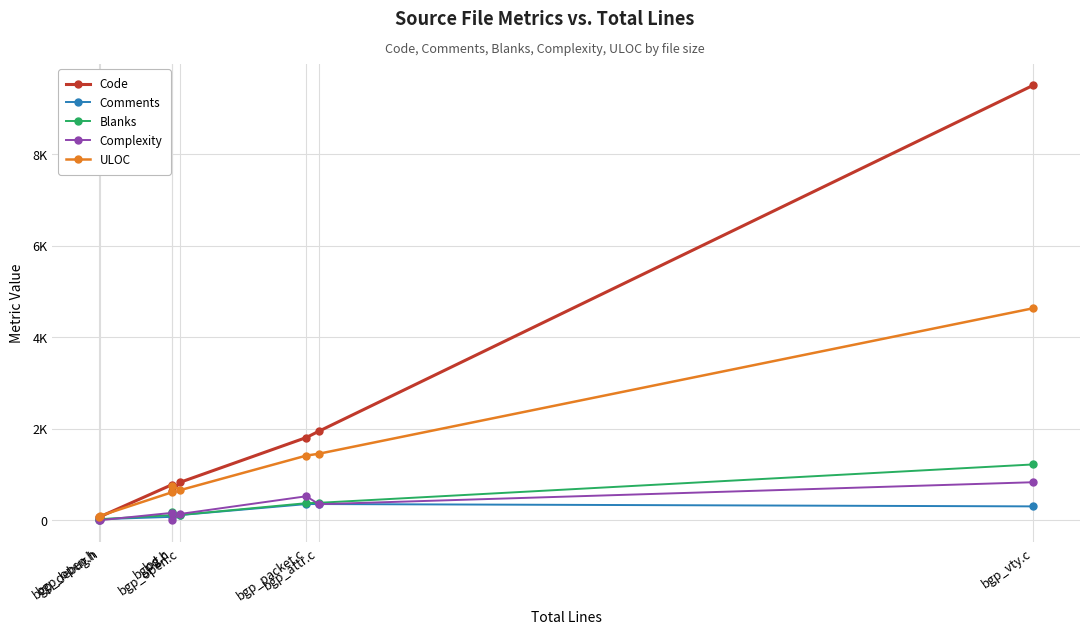

Between bgp_debug.h and log.c, which series saw the biggest shift?

Code